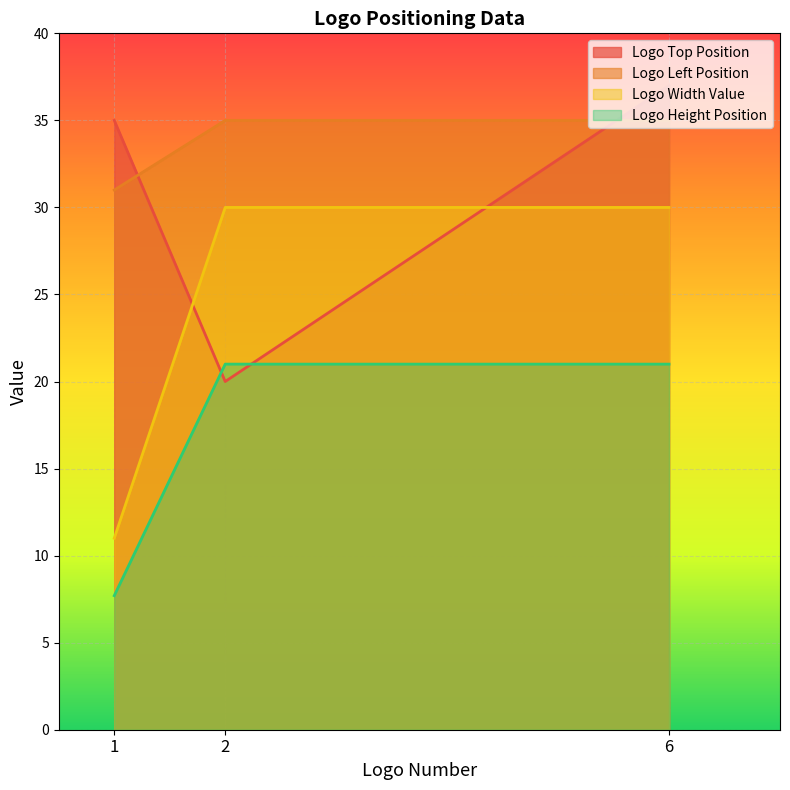

Is the value of Logo Left Position at 1 greater than the value of Logo Height Position at 1?

Yes